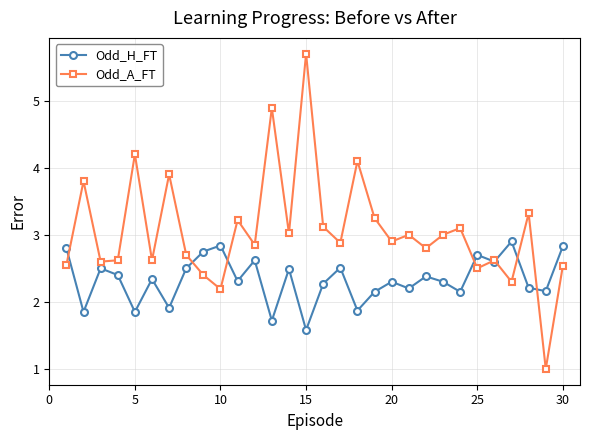

What is the value of the Odd_A_FT point at the 4th from the left?

2.6